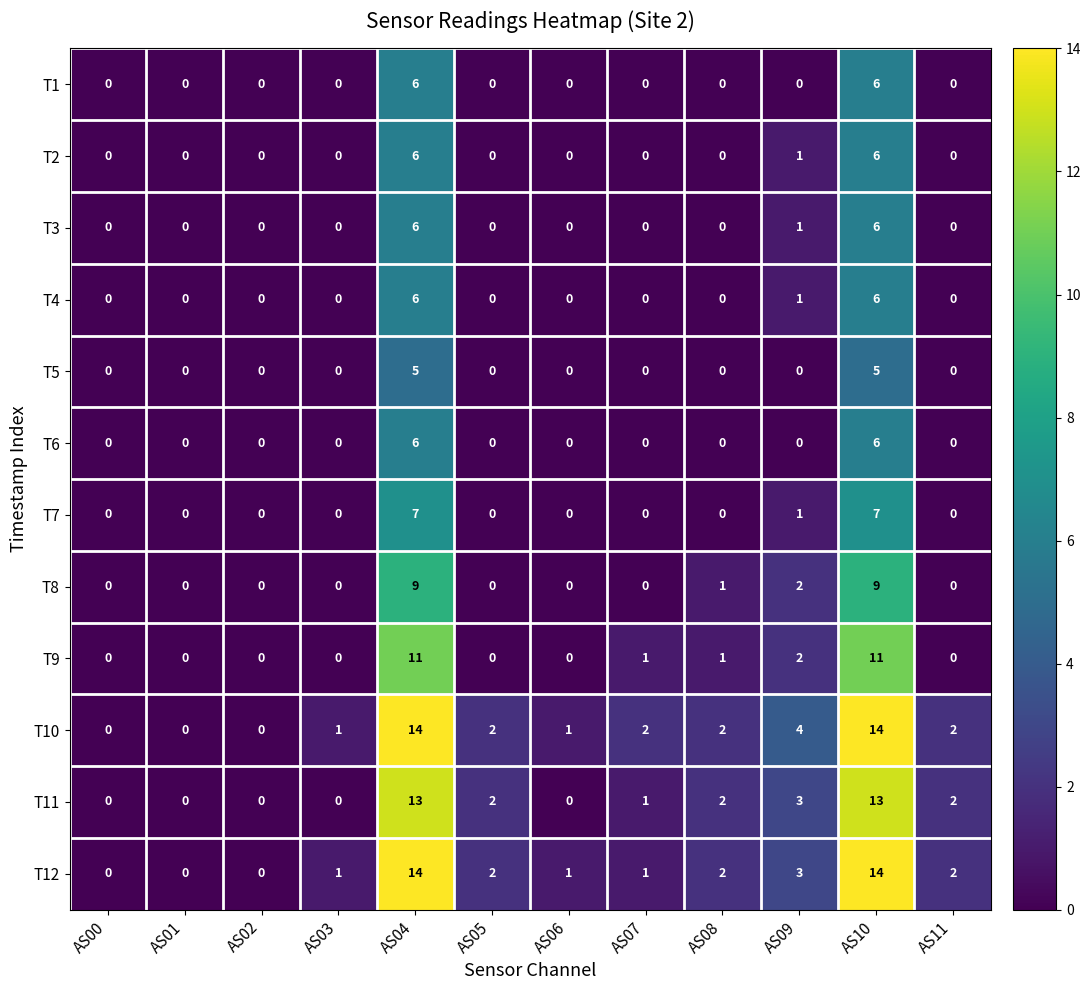

The value of T1 at AS00 is 4. True or false?

False